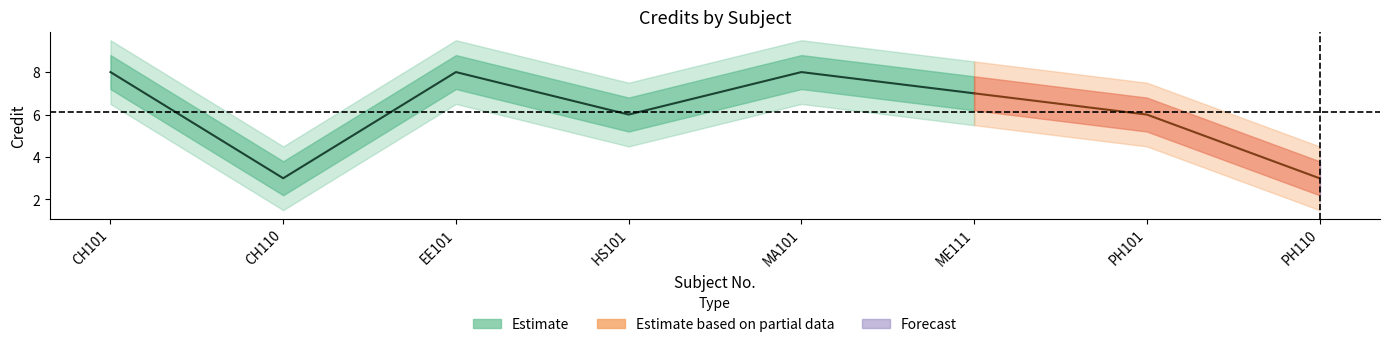

Where is the first local minimum for Credit_upper2?

CH110